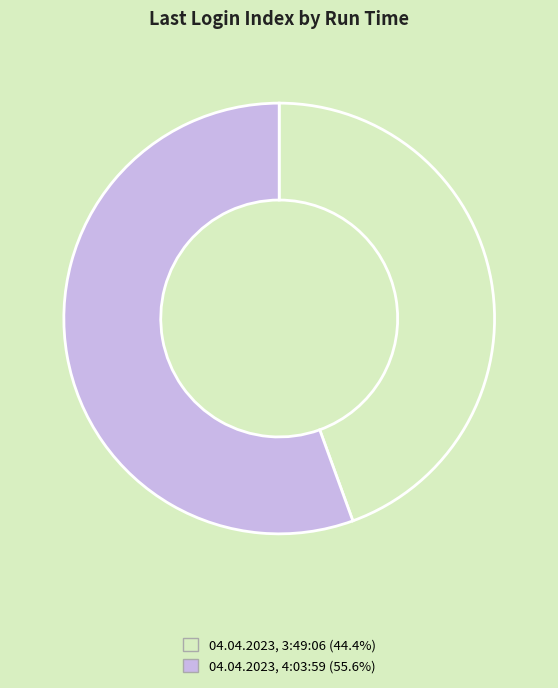

Between 04.04.2023, 3:49:06 and 04.04.2023, 4:03:59, which is larger?

04.04.2023, 4:03:59